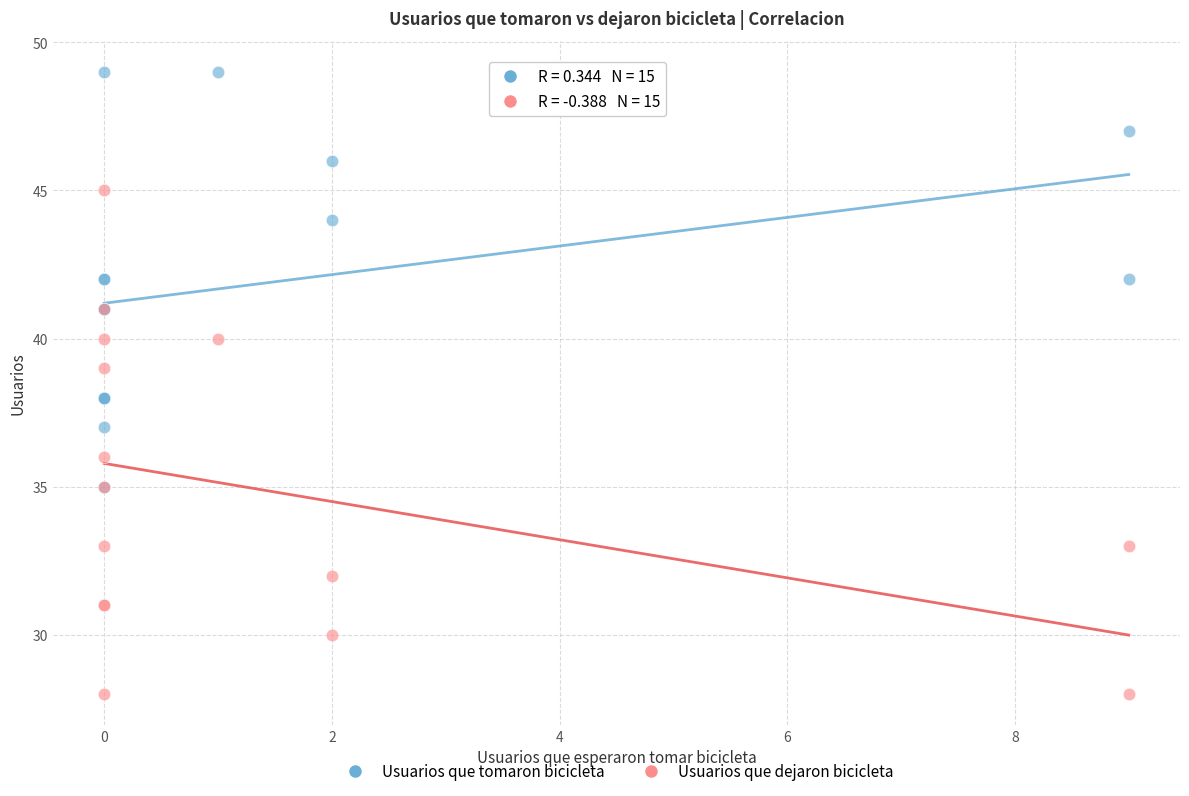

Which series contains the lowest Y value?

Usuarios que dejaron bicicleta